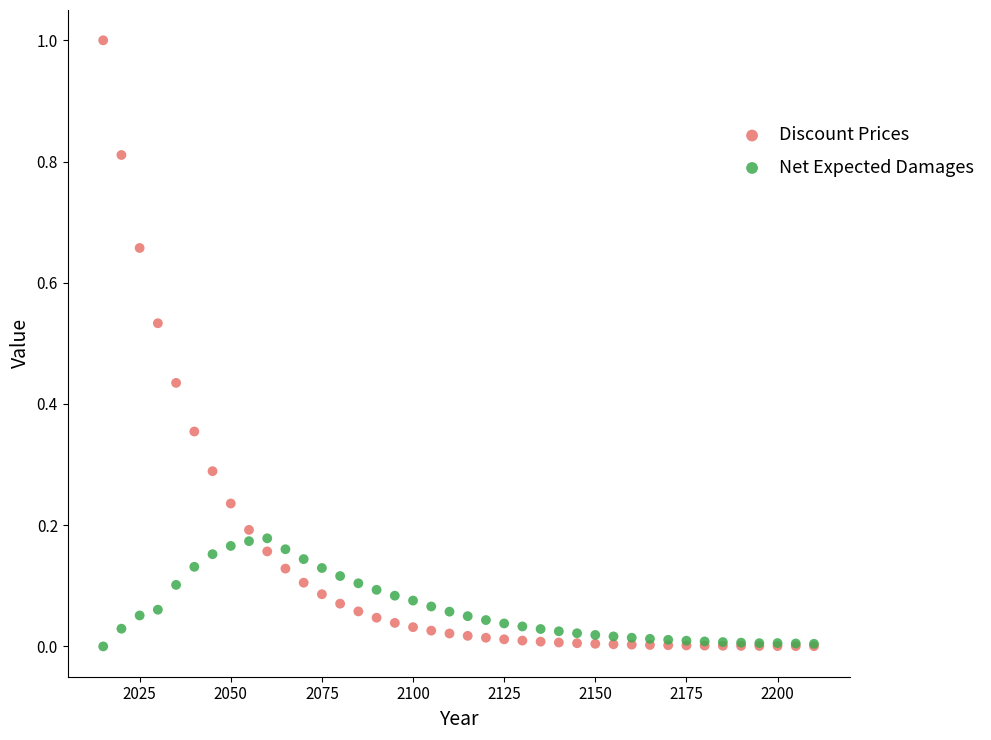

Which series contains the highest Y value?

Discount Prices